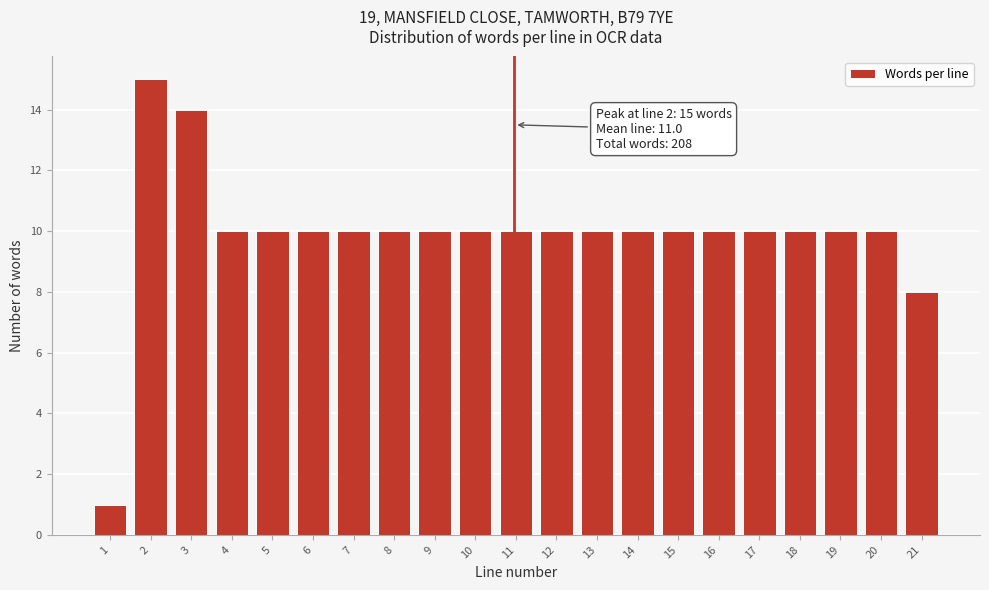

Reading left to right, list all the values displayed in this chart.

1=1	2=15	3=14	4=10	5=10	6=10	7=10	8=10	9=10	10=10	11=10	12=10	13=10	14=10	15=10	16=10	17=10	18=10	19=10	20=10	21=8